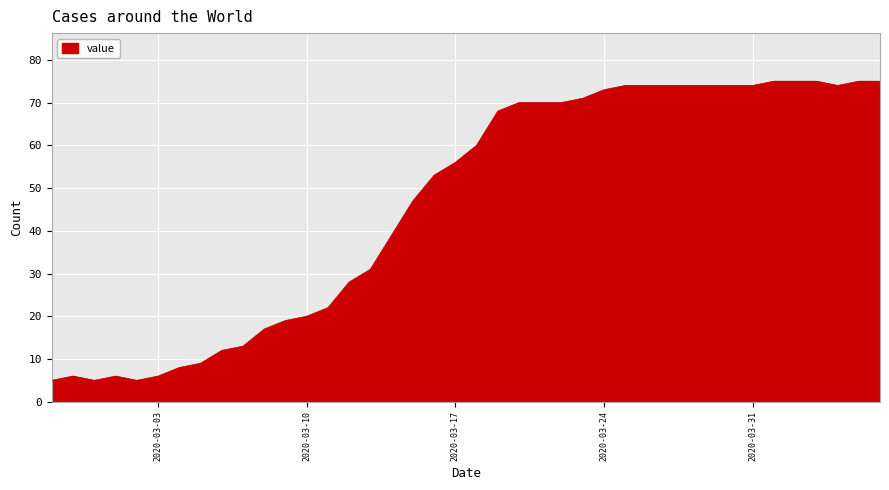

What is the greatest value displayed?

75